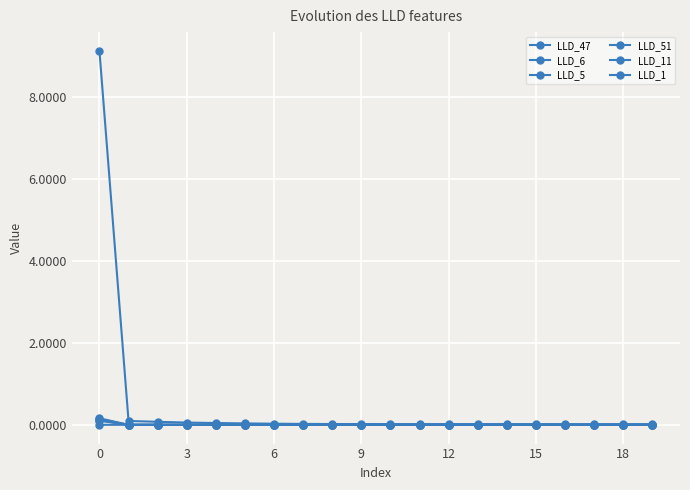

Is this an area chart (filled region under the line)?

No